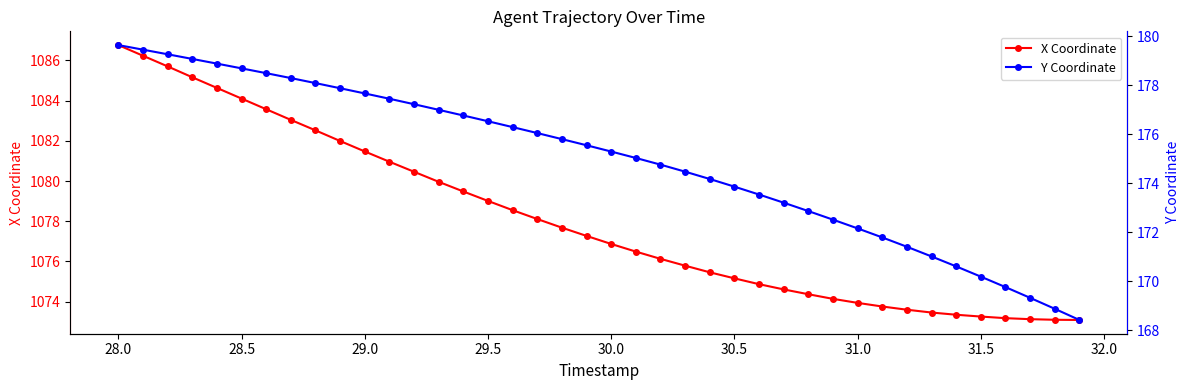

Reading right to left, extract all data points from this chart.

X Coordinate: 1073.1	1073.1	1073.1	1073.2	1073.3	1073.3	1073.5	1073.6	1073.8	1073.9	1074.1	1074.4	1074.6	1074.9	1075.2	1075.5	1075.8	1076.1	1076.5	1076.9	1077.3	1077.7	1078.1	1078.5	1079.0	1079.5	1080.0	1080.5	1081.0	1081.5	1082.0	1082.5	1083.0	1083.6	1084.1	1084.6	1085.2	1085.7	1086.2	1086.8
Y Coordinate: 168.4	168.9	169.3	169.8	170.2	170.6	171.0	171.4	171.8	172.2	172.5	172.9	173.2	173.5	173.9	174.2	174.5	174.8	175.0	175.3	175.5	175.8	176.0	176.3	176.5	176.8	177.0	177.2	177.4	177.7	177.9	178.1	178.3	178.5	178.7	178.9	179.1	179.3	179.4	179.6